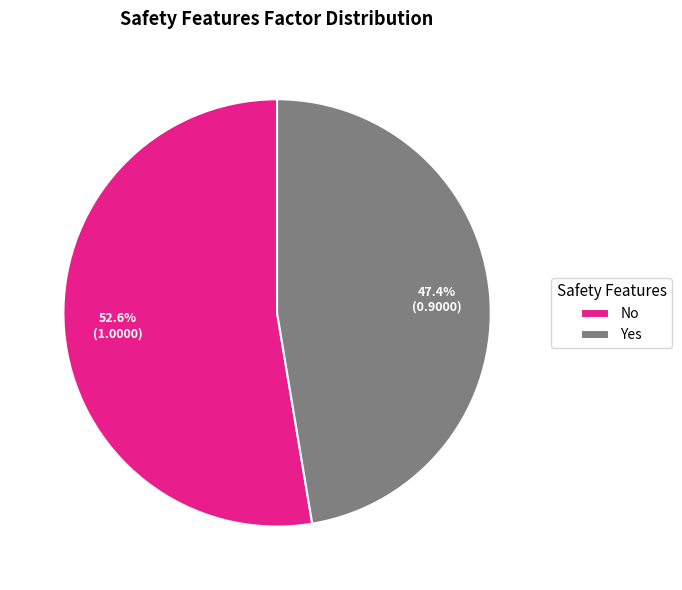

Is Yes the majority of the pie?

No